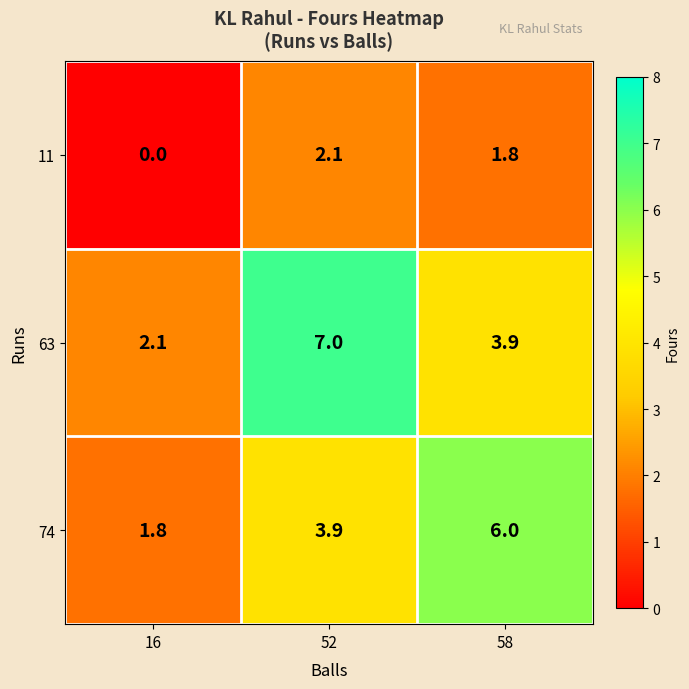

What is the sum of the 63 values at 16 and 58?

6.0